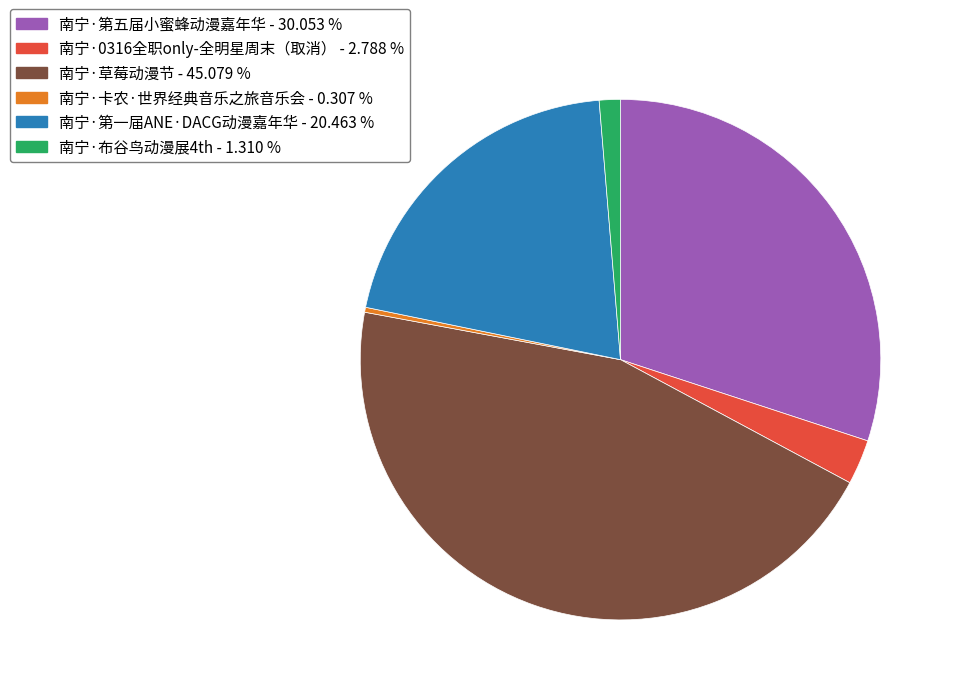

Rank the categories by value from lowest to highest.

南宁·卡农·世界经典音乐之旅音乐会, 南宁·布谷鸟动漫展4th, 南宁·0316全职only-全明星周末（取消）, 南宁·第一届ANE·DACG动漫嘉年华, 南宁·第五届小蜜蜂动漫嘉年华, 南宁·草莓动漫节